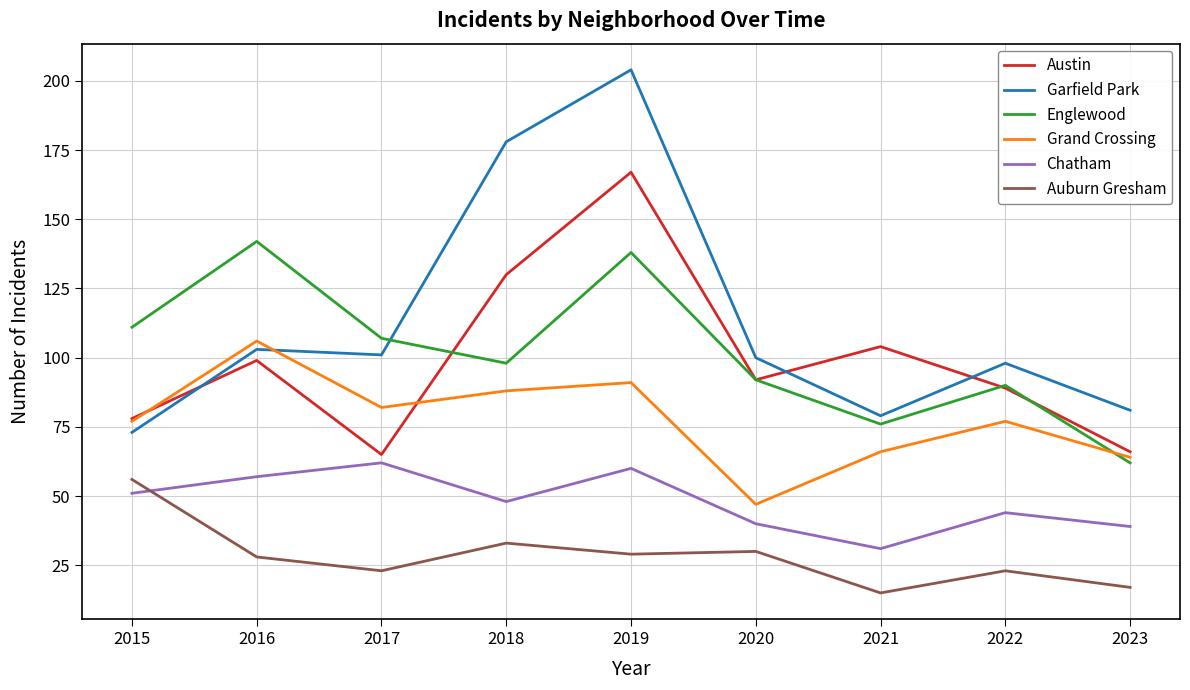

How many lines are shown in the chart?

6